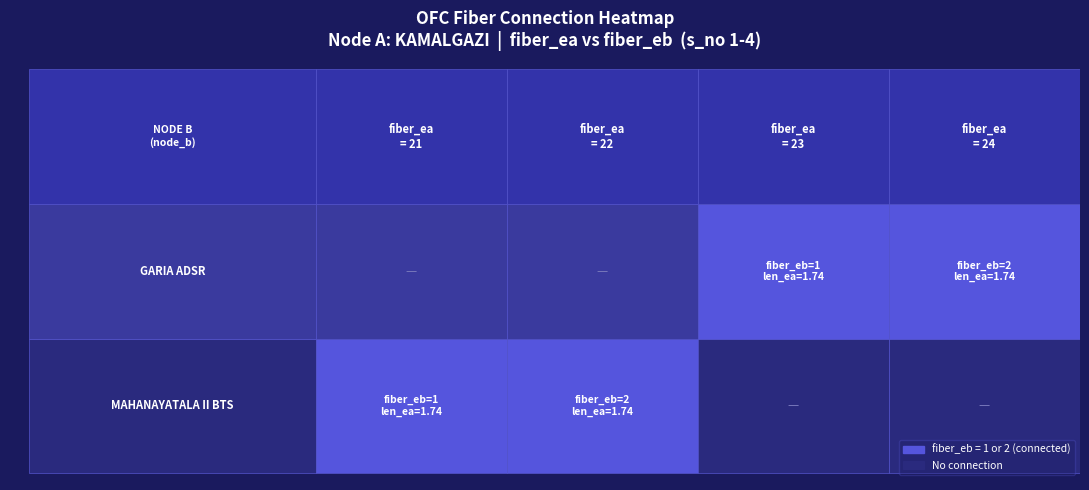

The value of 2 at 3 is 2. True or false?

True